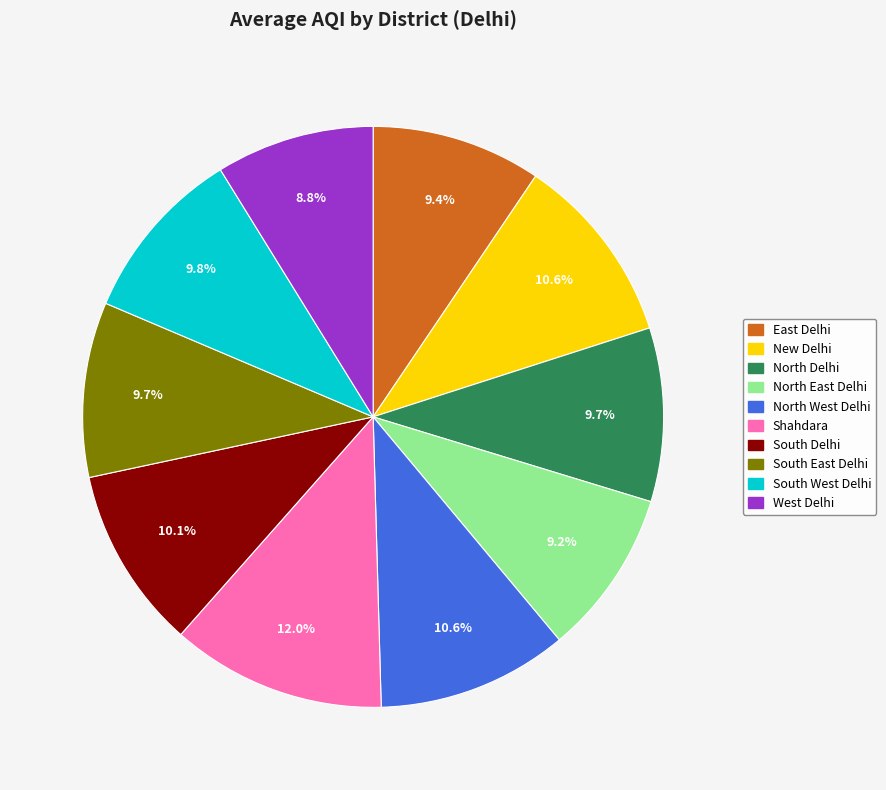

Between West Delhi and South East Delhi, which is larger?

South East Delhi